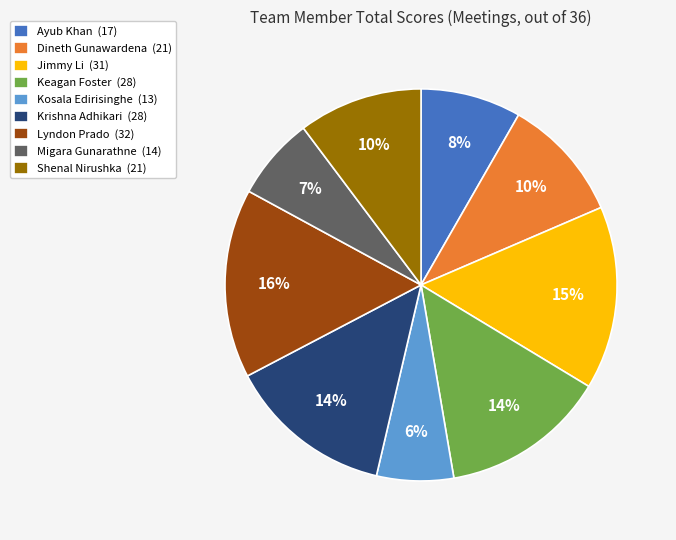

Does Krishna Adhikari account for over 50% of the chart?

No